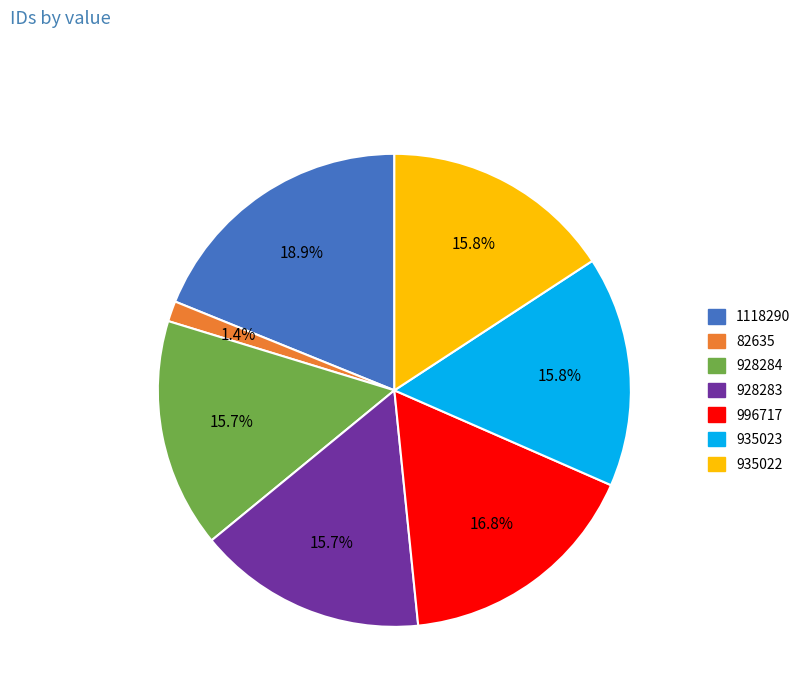

Combined, do 996717 and 1118290 account for over 50%?

No